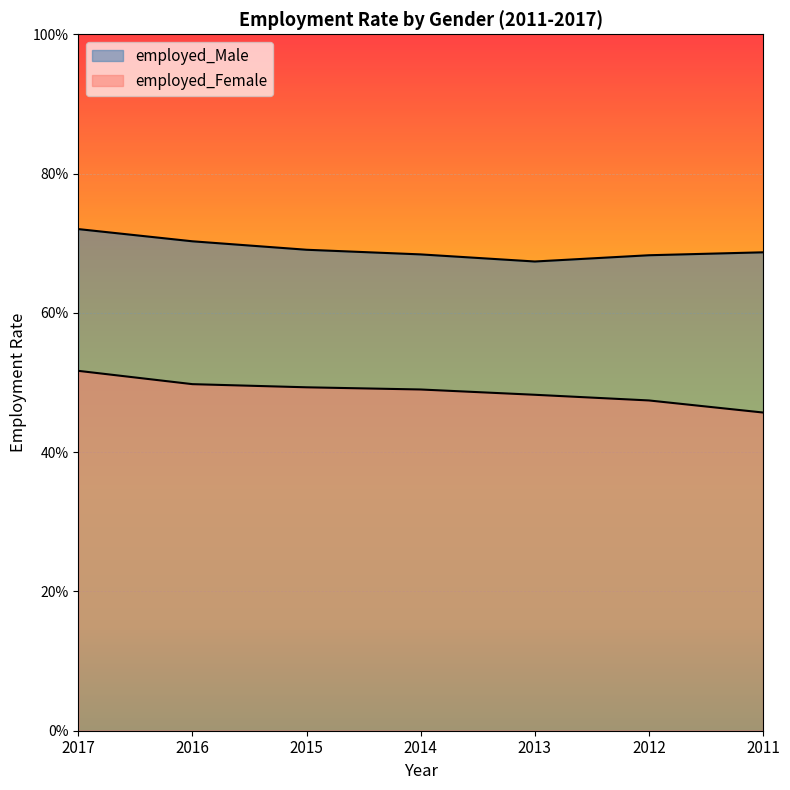

True or false: employed_Female has a value of 0.9 at 2017.

False